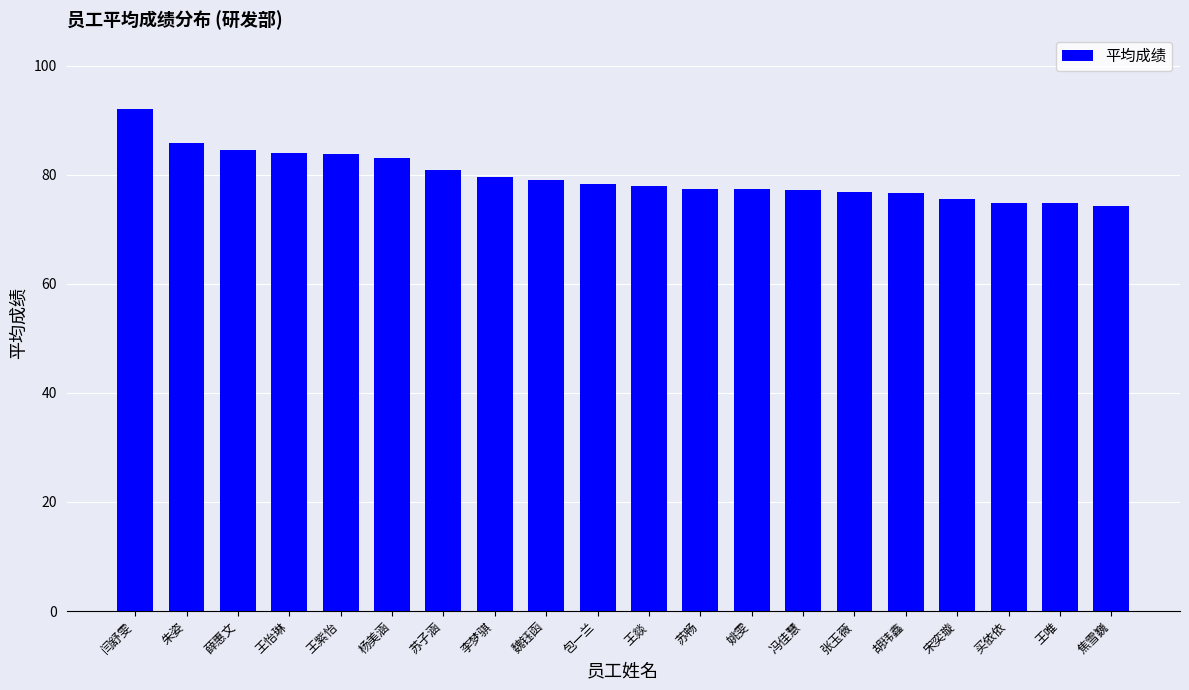

Between 朱姿 and 魏钰函, which is larger?

朱姿